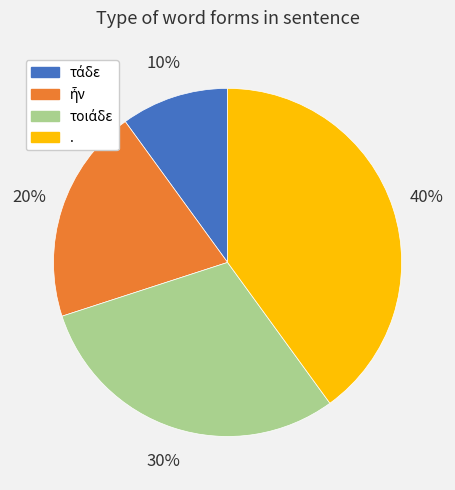

What is the largest slice in the pie chart?

.